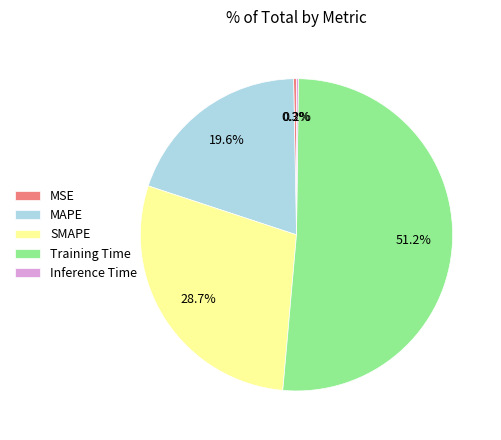

What percentage is the MAPE slice, to the nearest percent?

20%